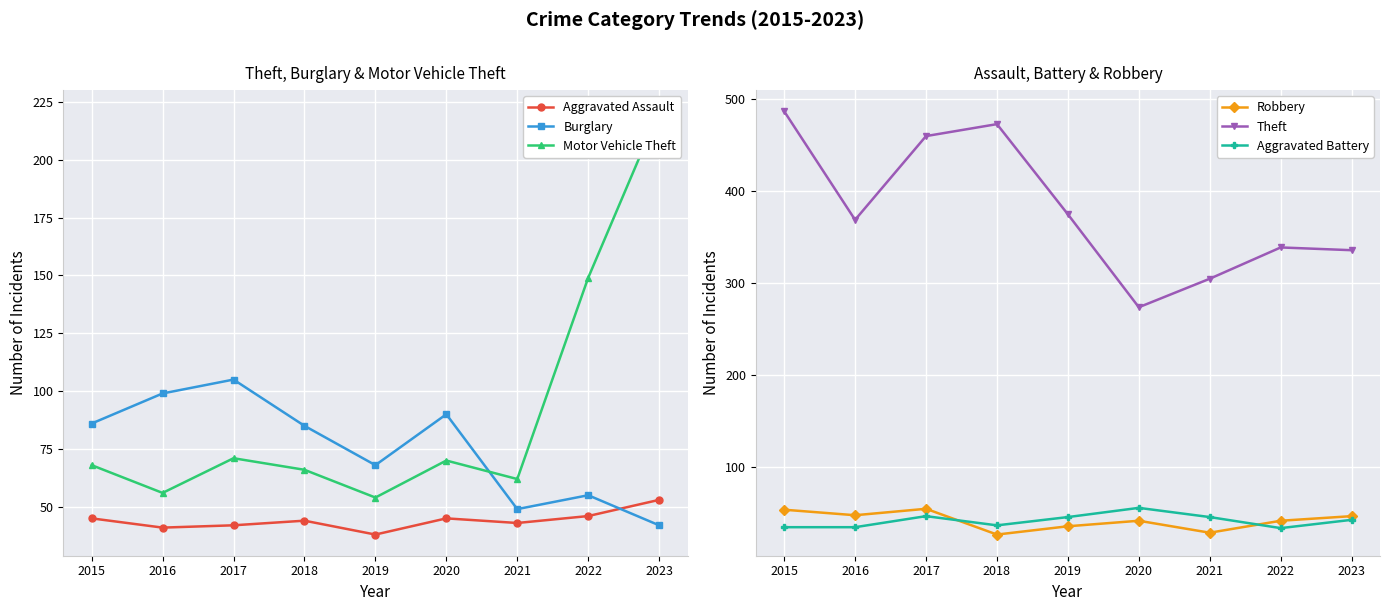

Count the number of categories in the chart.

9